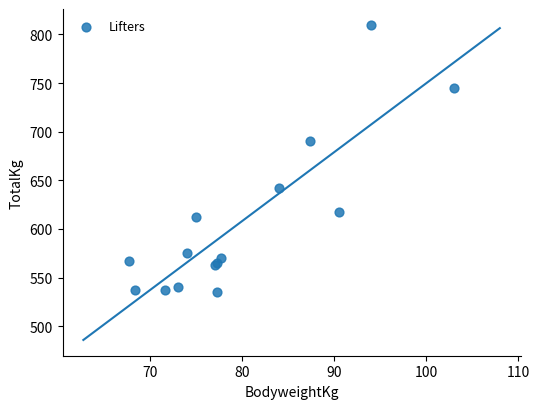

What Y value in the scatter plot is closest to 672?

690.0